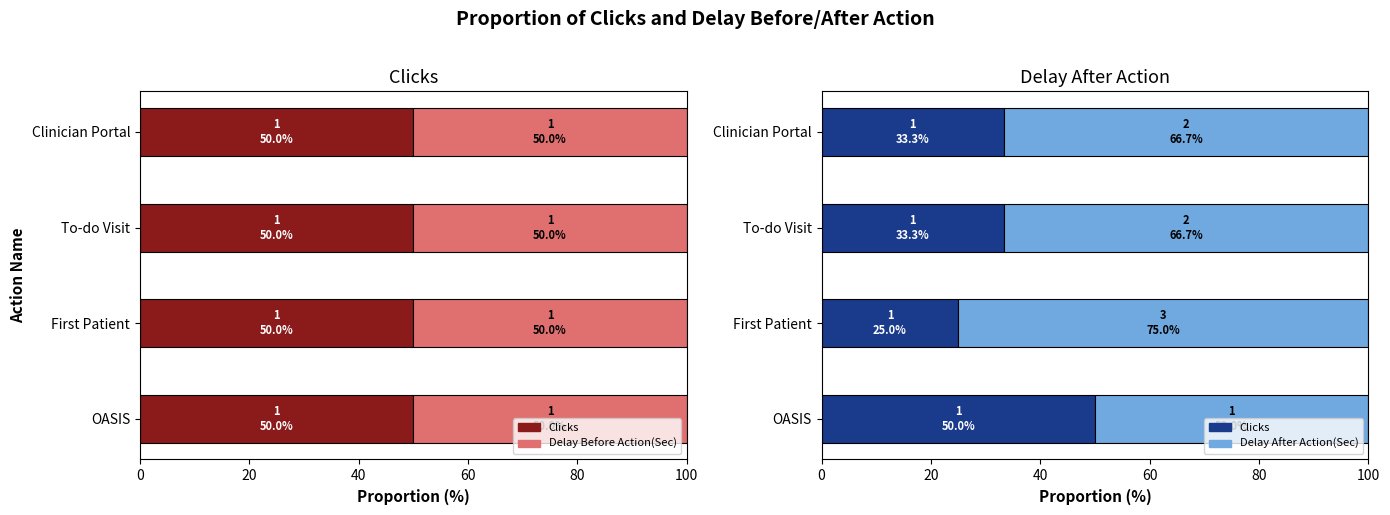

Rank the series by their maximum value, from lowest to highest.

Delay Before Action(Sec), Clicks, Delay After Action(Sec)